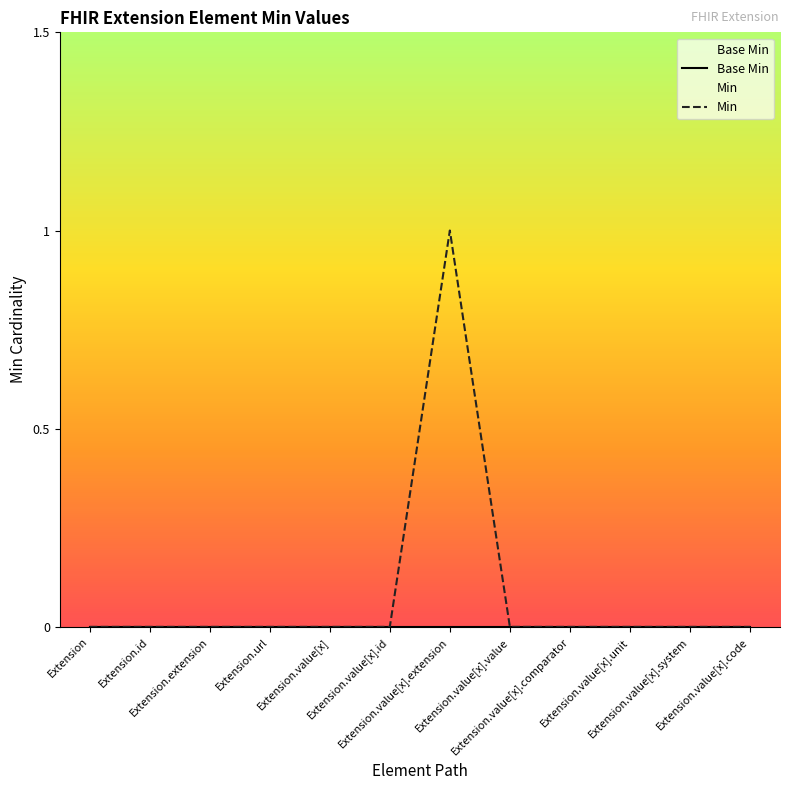

List the labels in order of value, smallest first.

Extension, Extension.id, Extension.extension, Extension.url, Extension.value[x], Extension.value[x].id, Extension.value[x].value, Extension.value[x].comparator, Extension.value[x].unit, Extension.value[x].system, Extension.value[x].code, Extension.value[x].extension